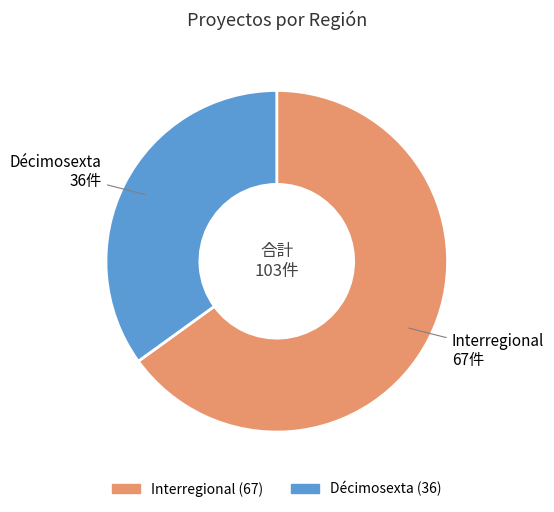

Rank the categories by value from highest to lowest.

Interregional, Décimosexta